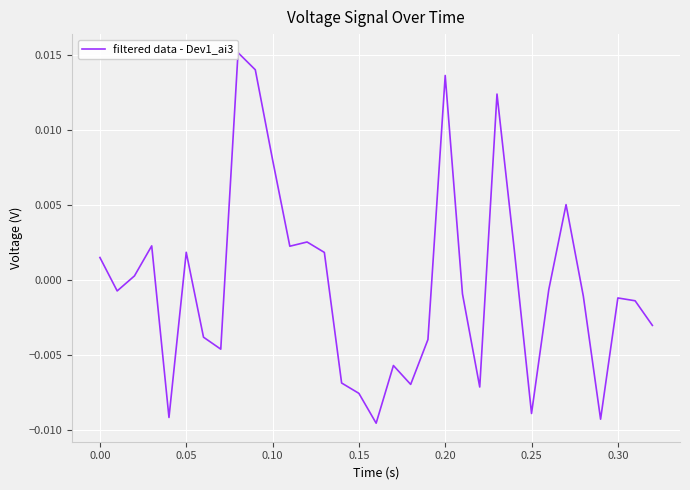

The chart shows a value of -0.0 at 19. True or false?

False